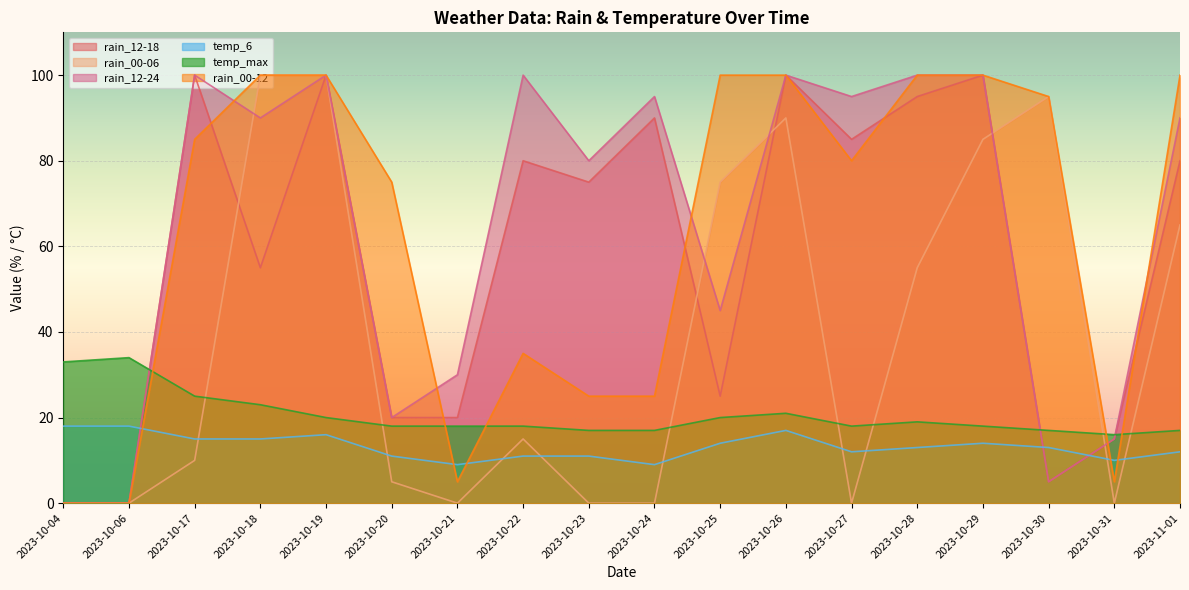

At which category does the chart reach its peak across all series?

2023-10-17